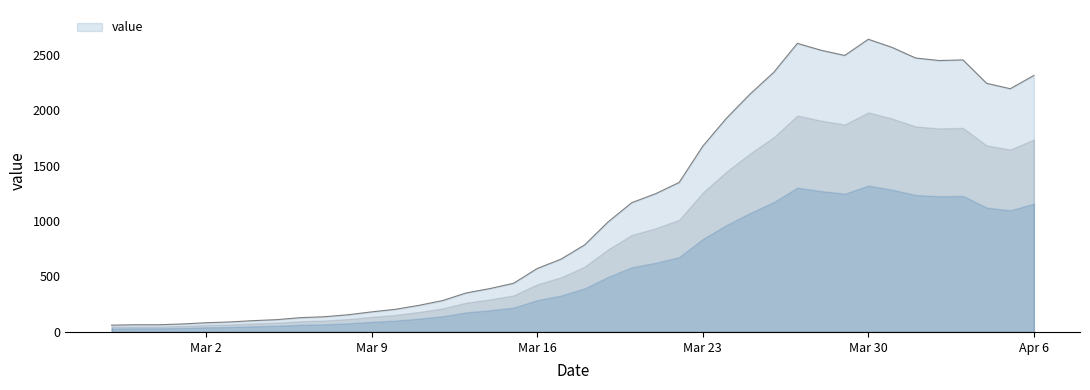

What is the smallest value displayed?

61